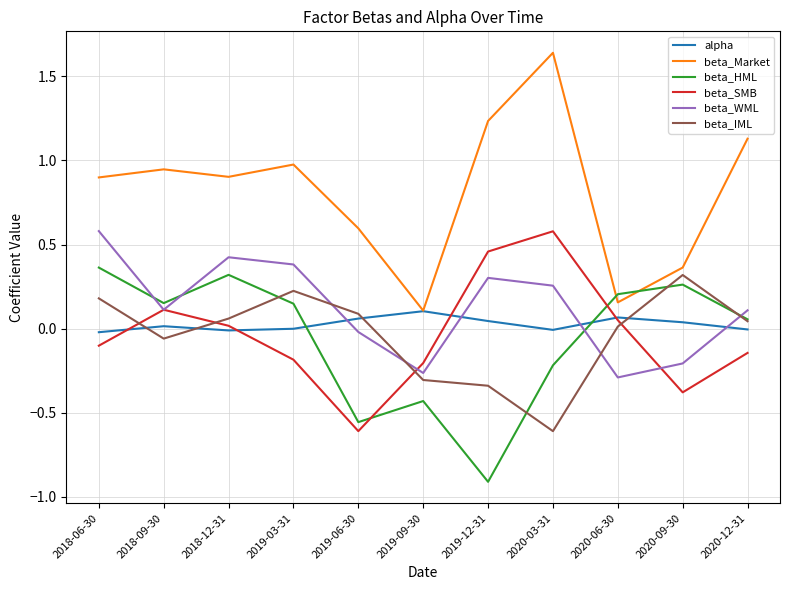

At which category does the chart reach its minimum across all series?

2019-12-31